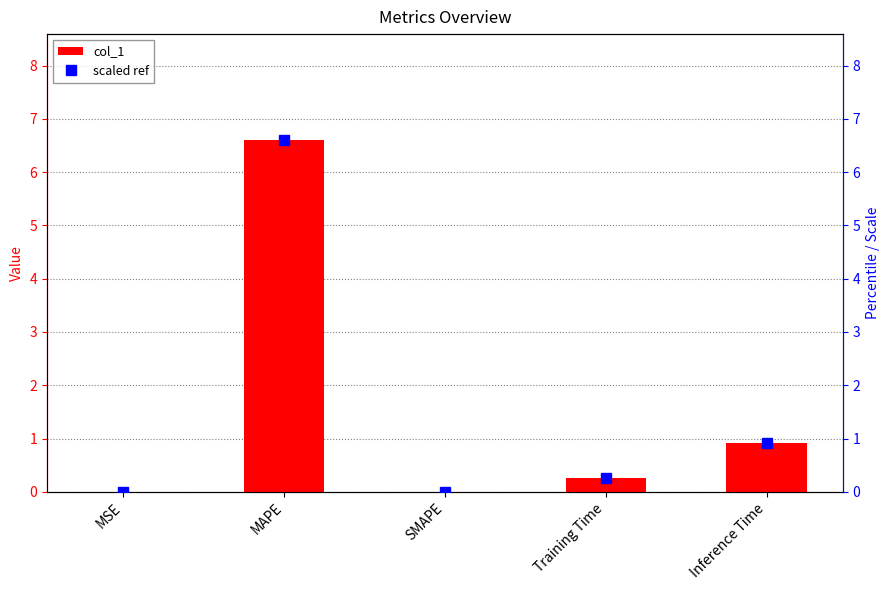

The col_1 series shows -2.6 at SMAPE. True or false?

False